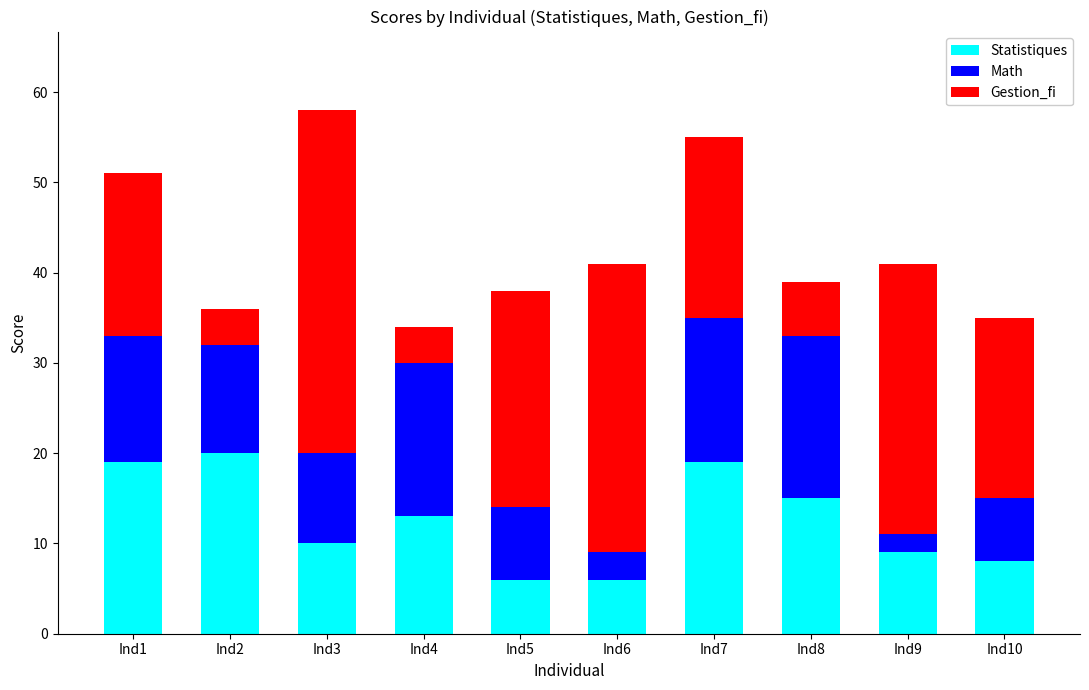

The Statistiques series shows 9 at Ind8. True or false?

False